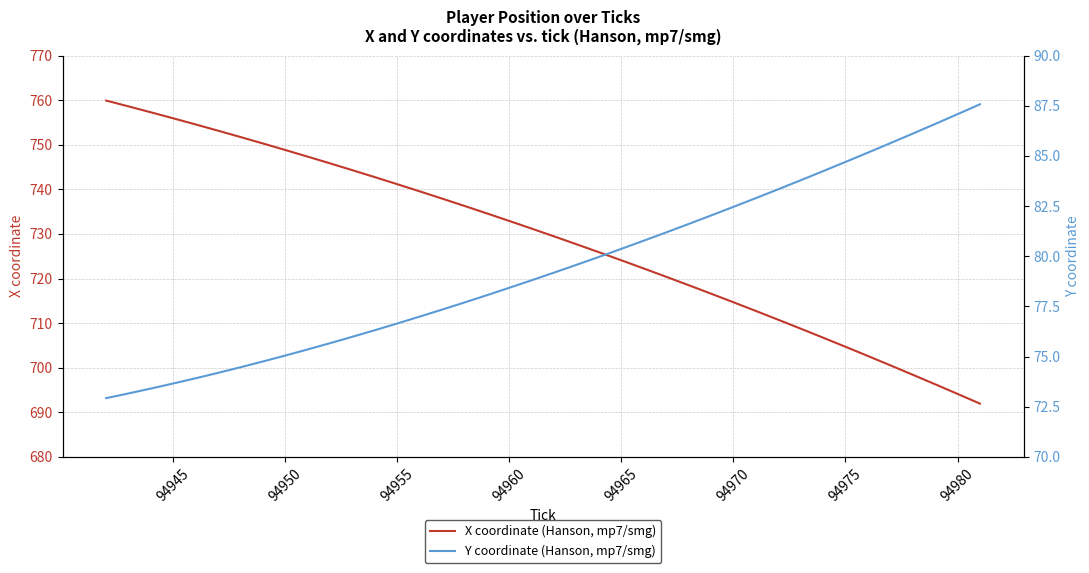

What is the value of the Y coordinate (Hanson, mp7/smg) point at the 2nd from the left?

73.2